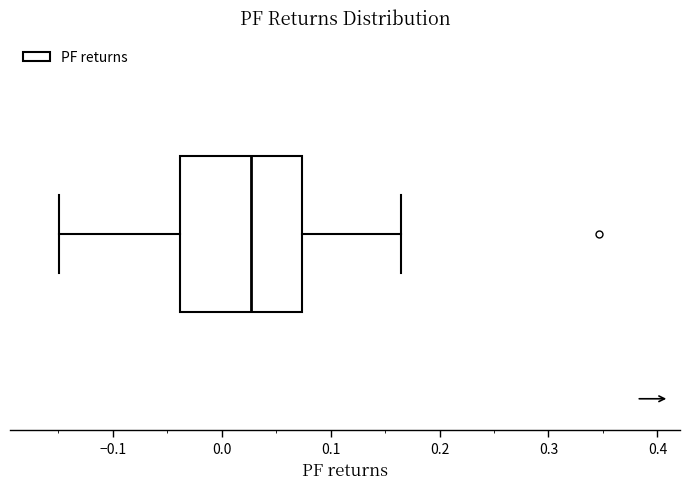

Where does the left whisker of the box end on the x-axis? The values are not printed on the chart, so give them approximately, as read against the axis.

-0.15